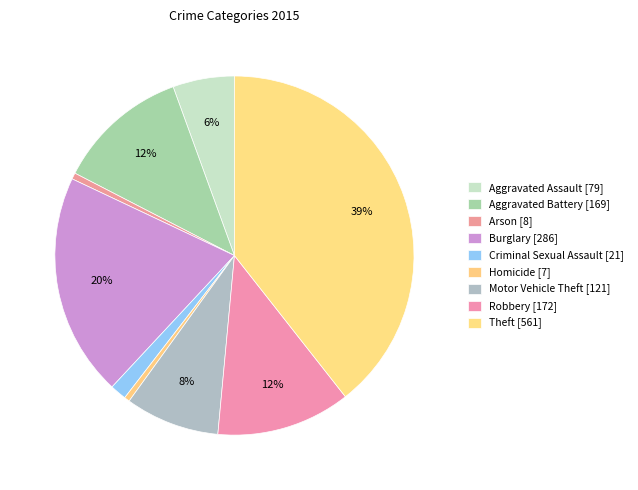

Count the number of slices in the pie.

9